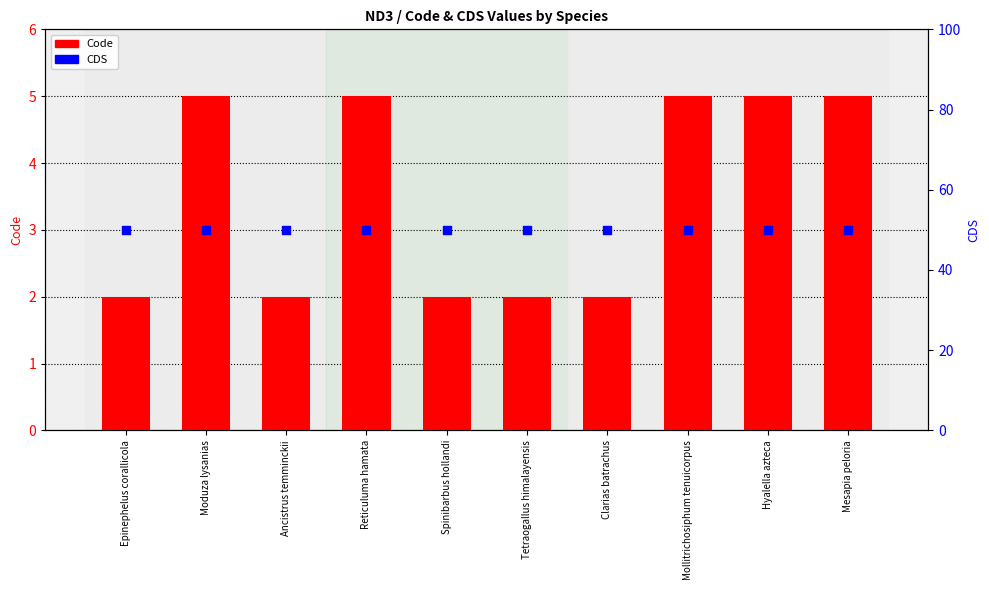

At how many categories does at least one series exceed 35?

10